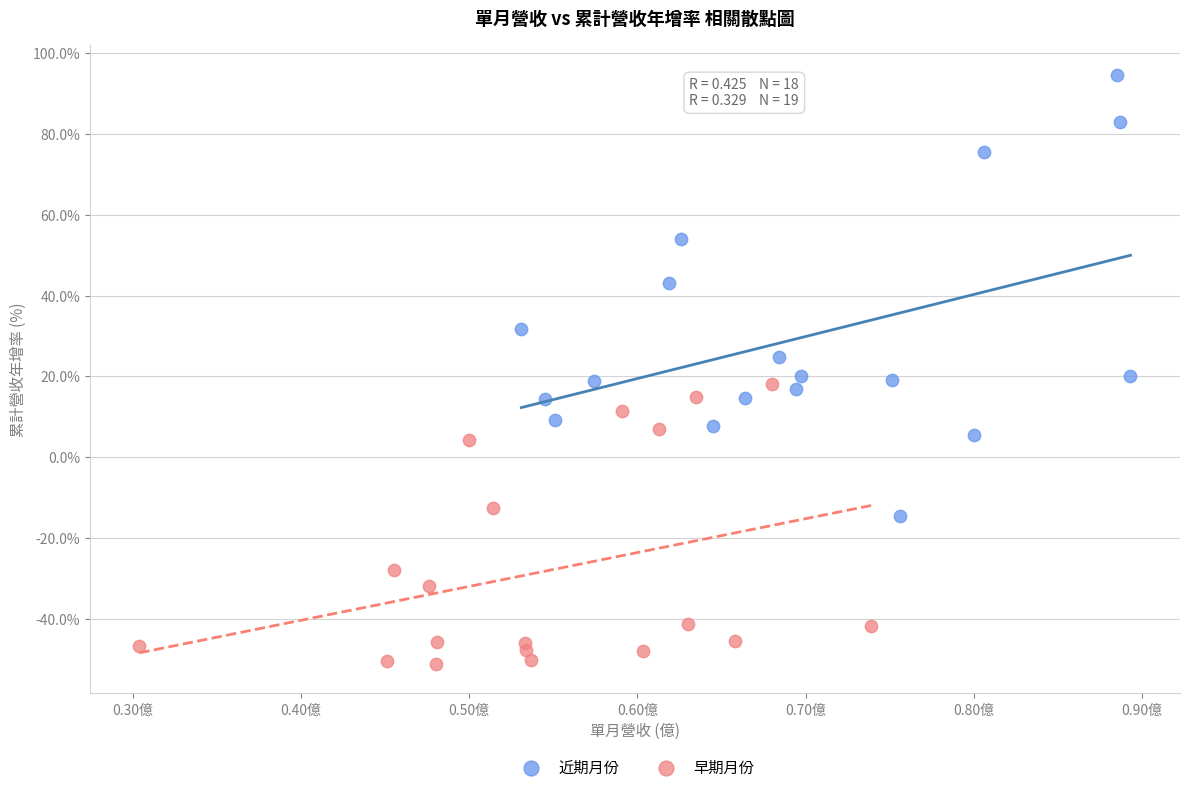

Which series reaches the minimum Y coordinate?

早期月份